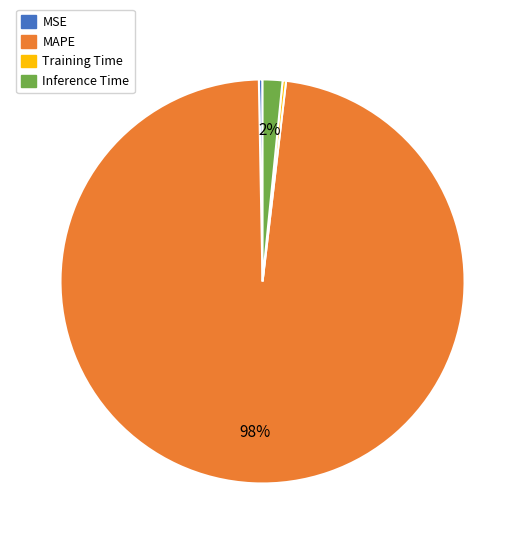

The MSE slice represents 0% of the pie. True or false?

True